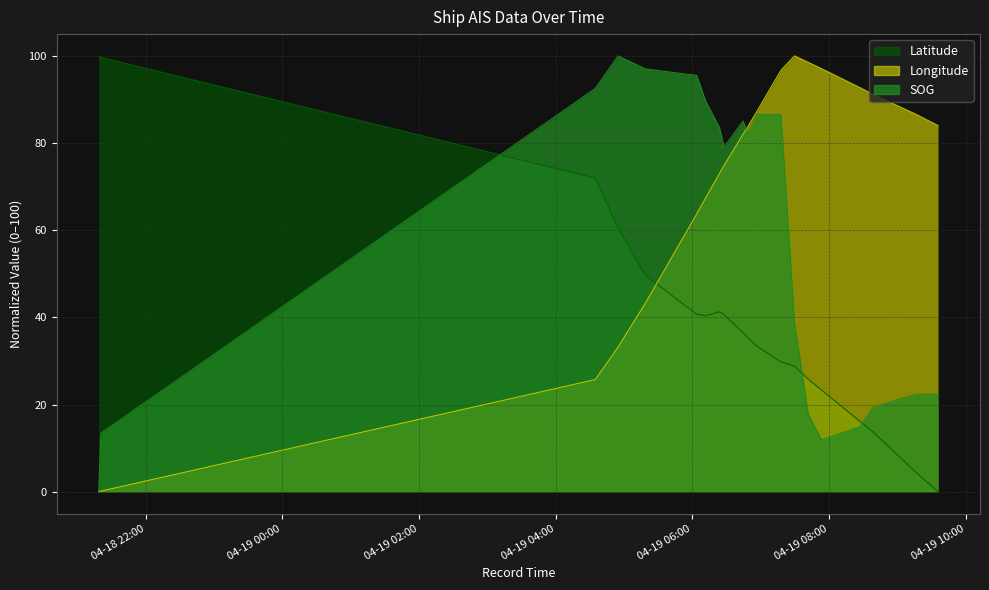

What is the difference between the second highest and second lowest values in the SOG series?

85.1